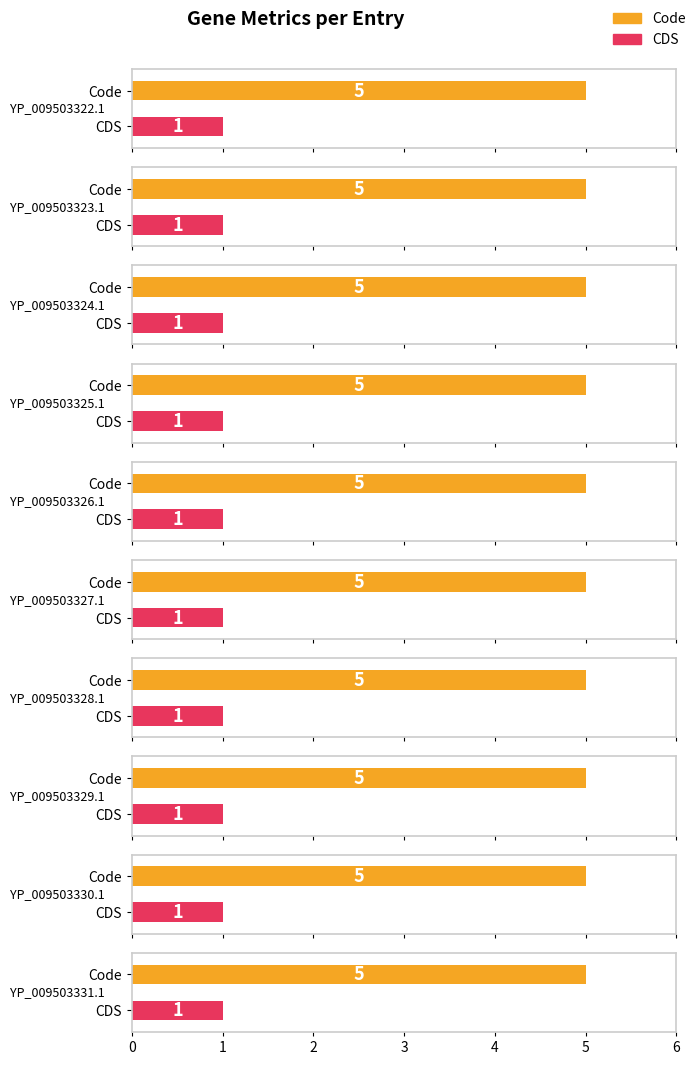

What value does the Code series have at YP_009503322.1?

5